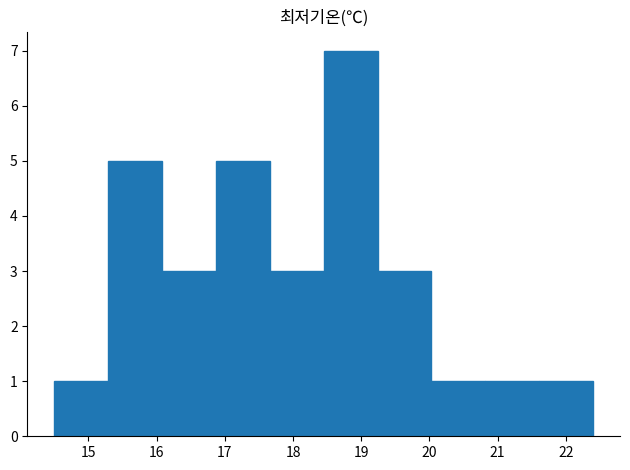

Reading left to right, list every bar in this chart as the range it spans on the x-axis followed by its height. Neither the bar edges nor the heights are printed on the chart, so give them approximately, as read against the axes.

14.50 to 15.29: 1
15.29 to 16.08: 5
16.08 to 16.87: 3
16.87 to 17.66: 5
17.66 to 18.45: 3
18.45 to 19.24: 7
19.24 to 20.03: 3
20.03 to 20.82: 1
20.82 to 21.61: 1
21.61 to 22.40: 1